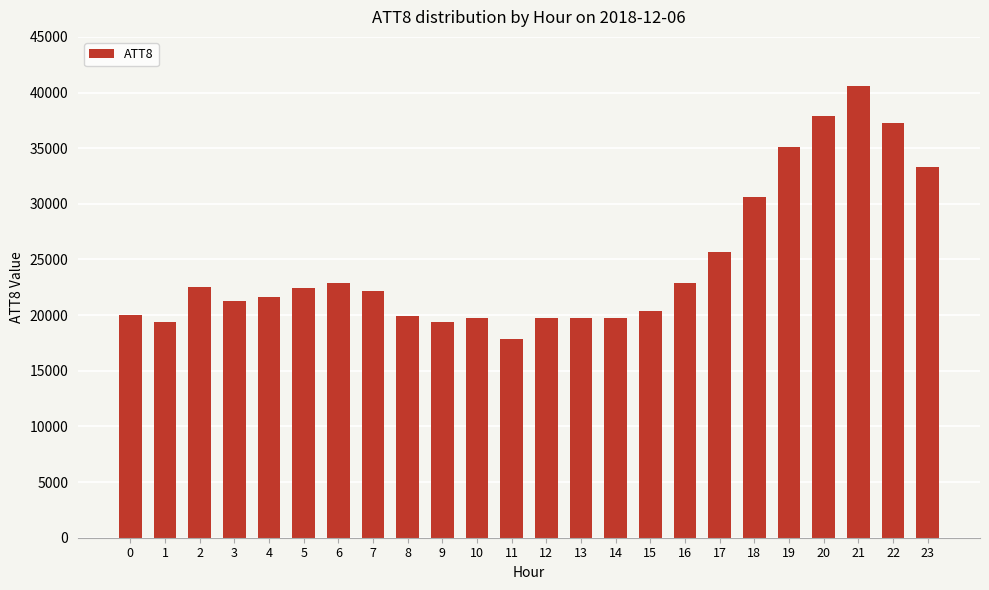

What is the value of the 24th bar from the left?

33300